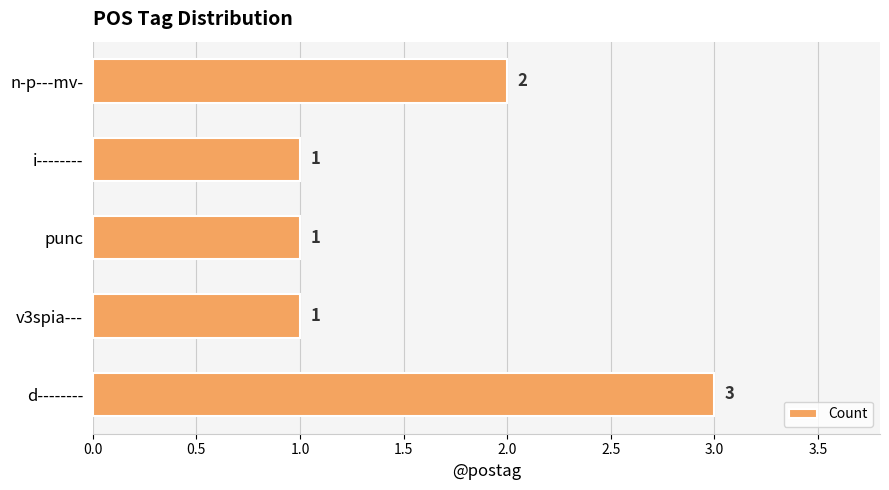

The chart shows a value of 0 at punc. True or false?

False